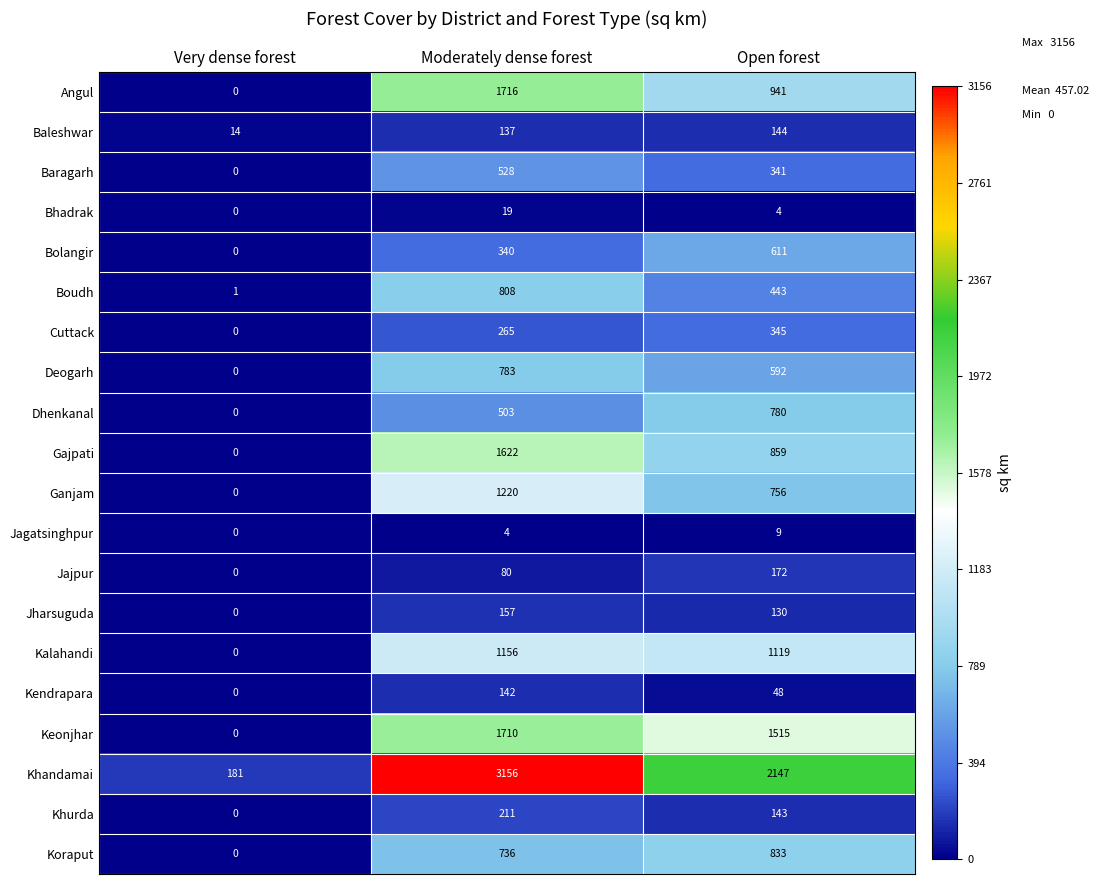

Read the Koraput value at Open forest.

833